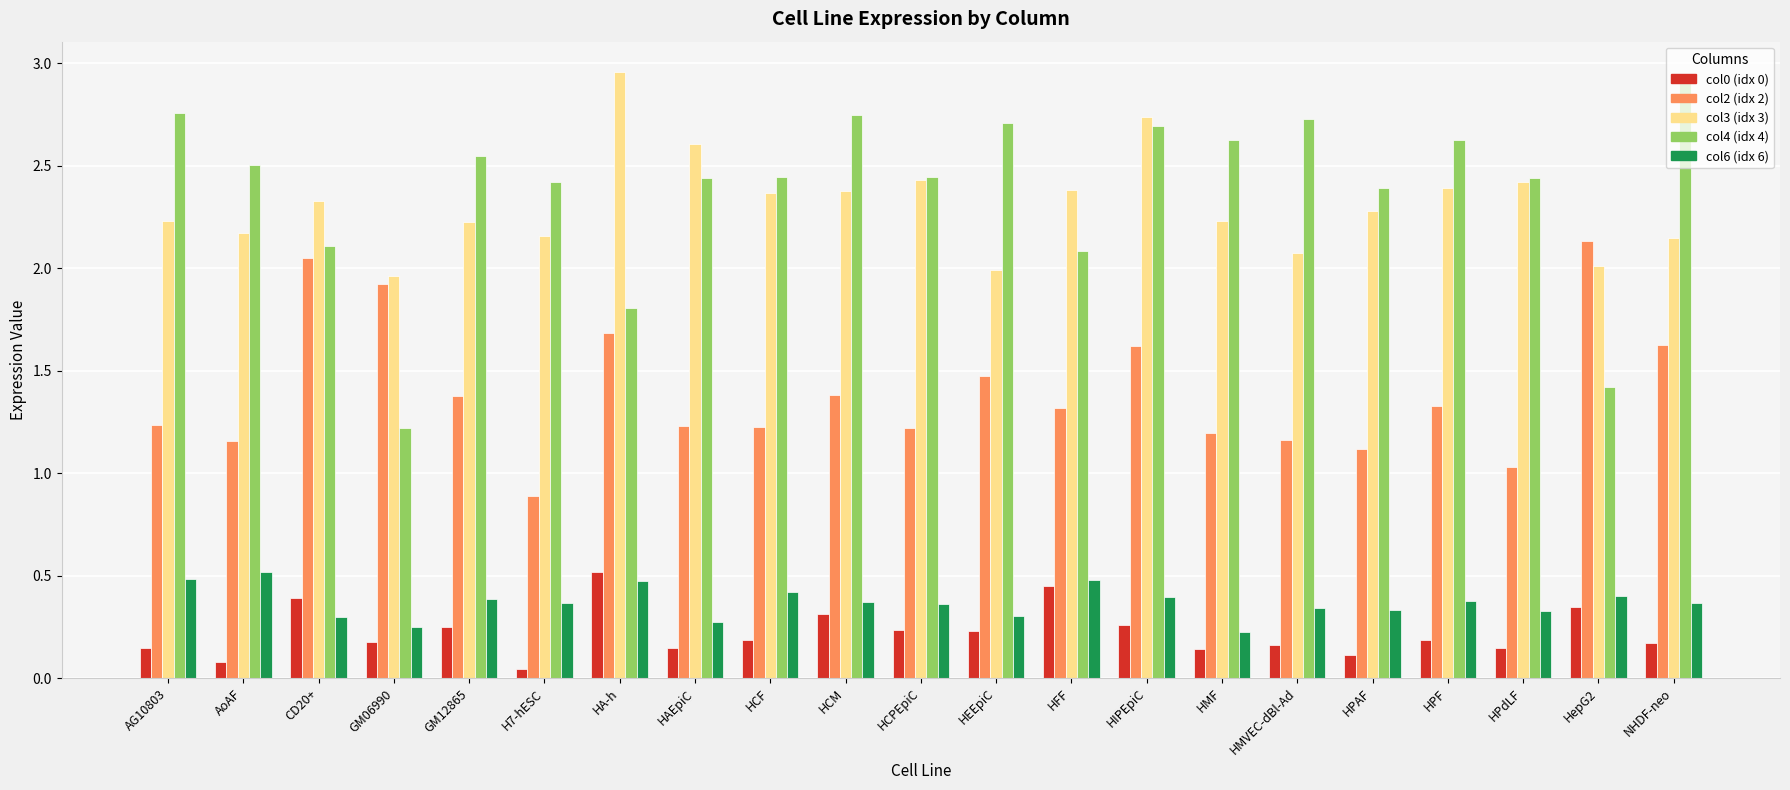

What is the difference between the highest and lowest values at HepG2?

1.8